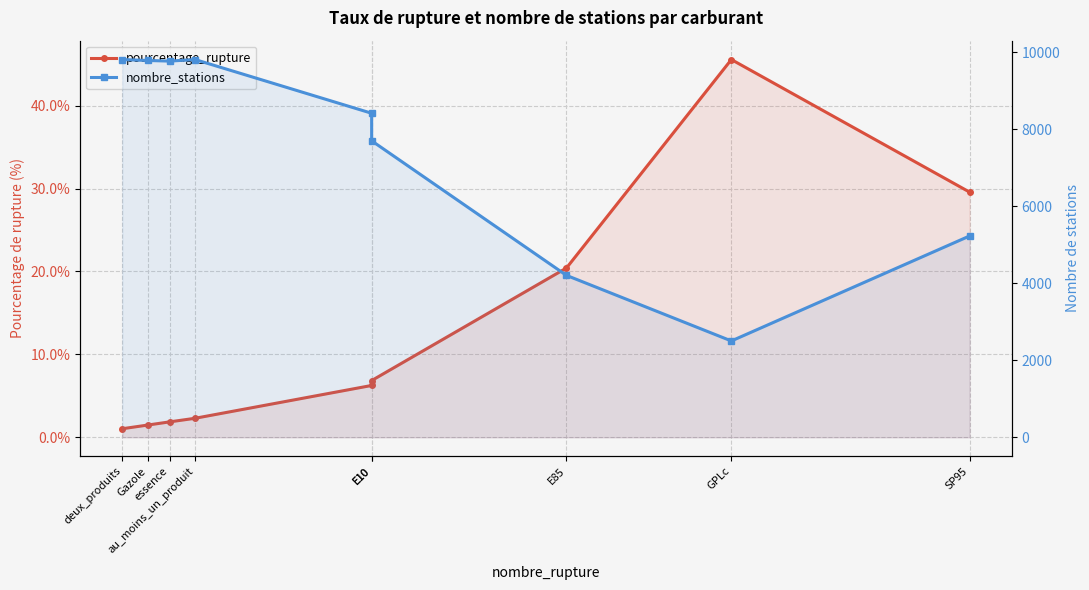

Which series has the widest spread of values?

nombre_stations